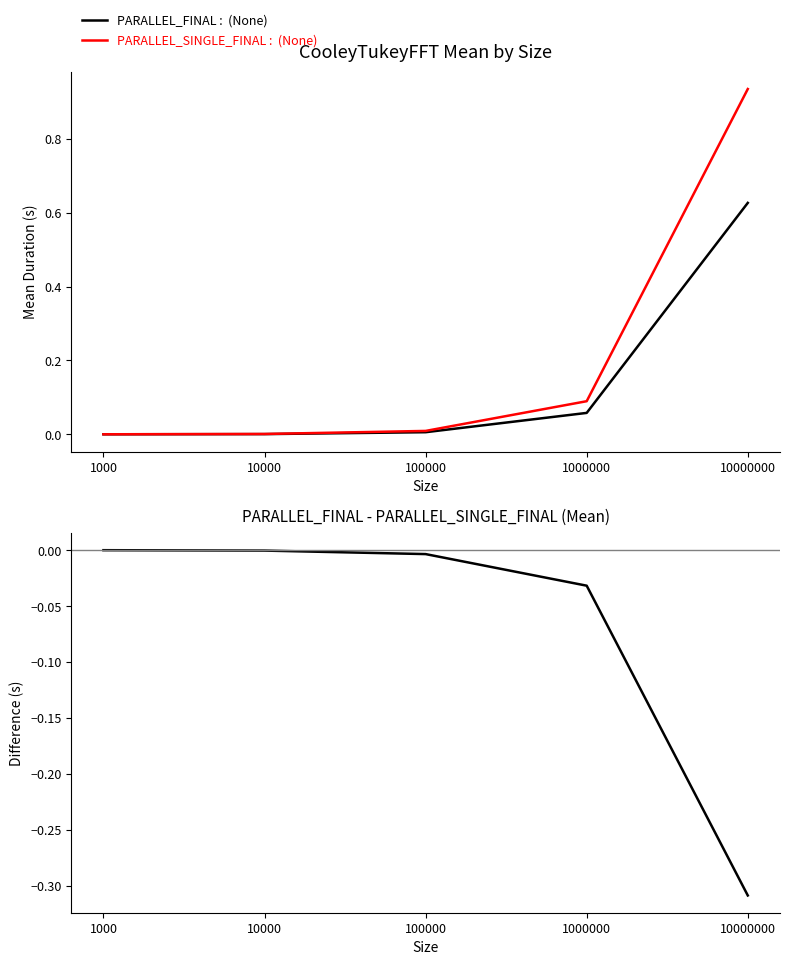

Is this an area chart (filled region under the line)?

No